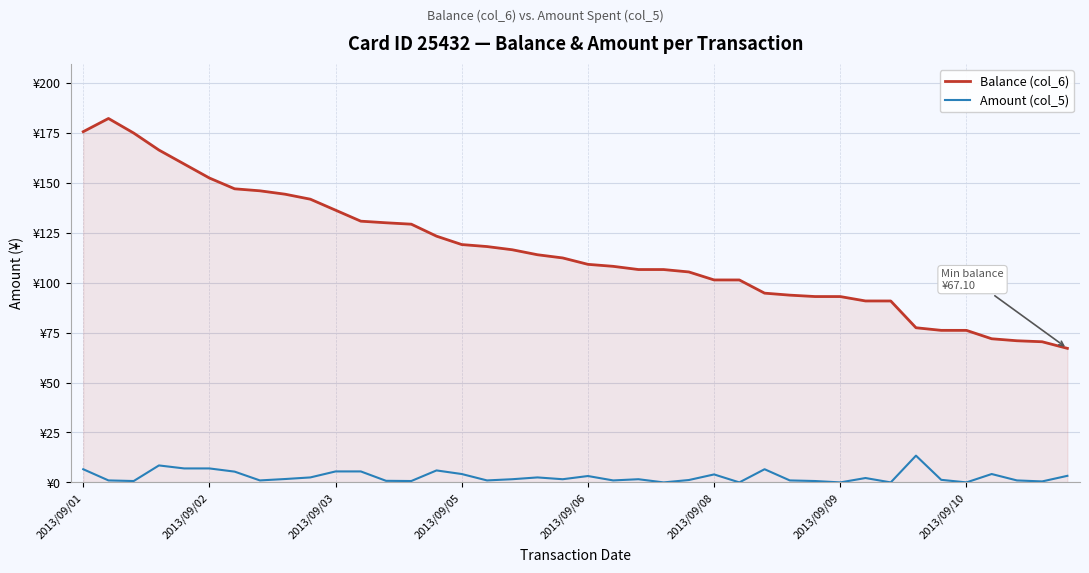

Reading left to right, extract all data points from this chart.

Balance (col_6): 175.6	182.2	174.8	166.3	159.3	152.3	146.9	145.9	144.2	141.8	136.2	130.8	129.9	129.2	123.2	119.0	118.0	116.5	114.0	112.3	109.2	108.2	106.5	106.5	105.3	101.3	101.3	94.7	93.7	93.0	93.0	90.8	90.8	77.4	76.1	76.1	71.9	70.9	70.4	67.1
Amount (col_5): 6.6	1.0	0.7	8.5	7.0	7.0	5.4	1.0	1.7	2.5	5.5	5.5	0.8	0.7	6.0	4.2	1.0	1.6	2.5	1.6	3.2	1.0	1.6	0.0	1.2	4.0	0.0	6.6	1.0	0.7	0.0	2.2	0.0	13.4	1.3	0.0	4.2	1.0	0.5	3.3